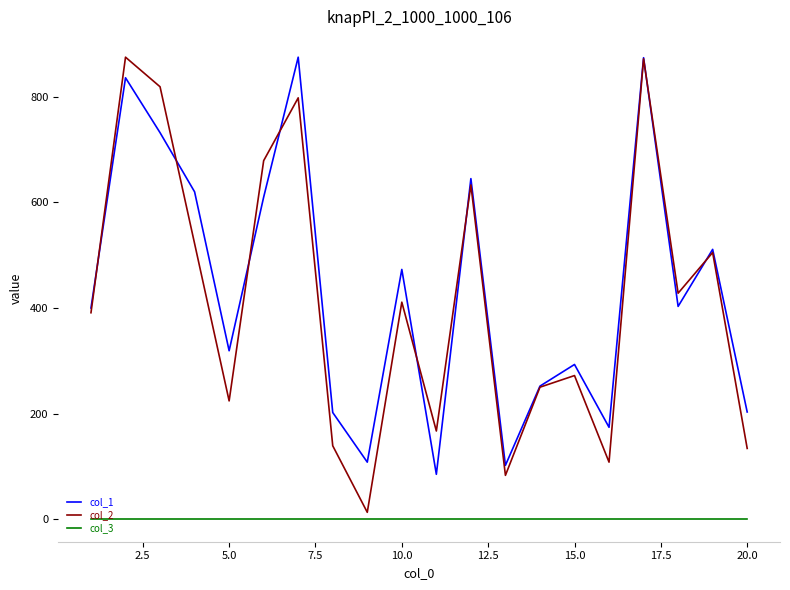

Which series has the widest spread of values?

col_2